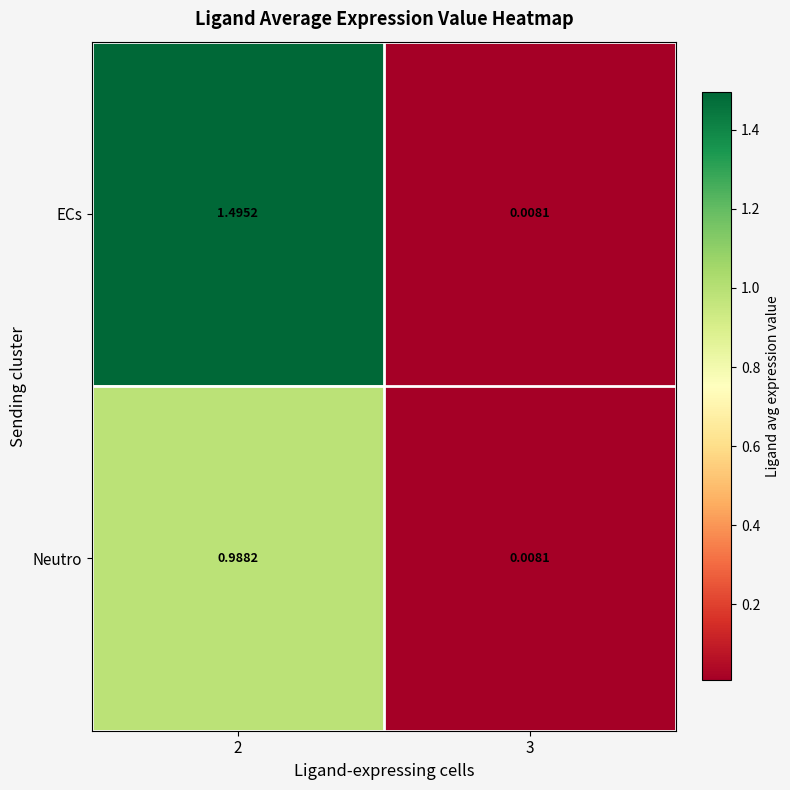

What is the difference between the highest and lowest values at 2?

0.5